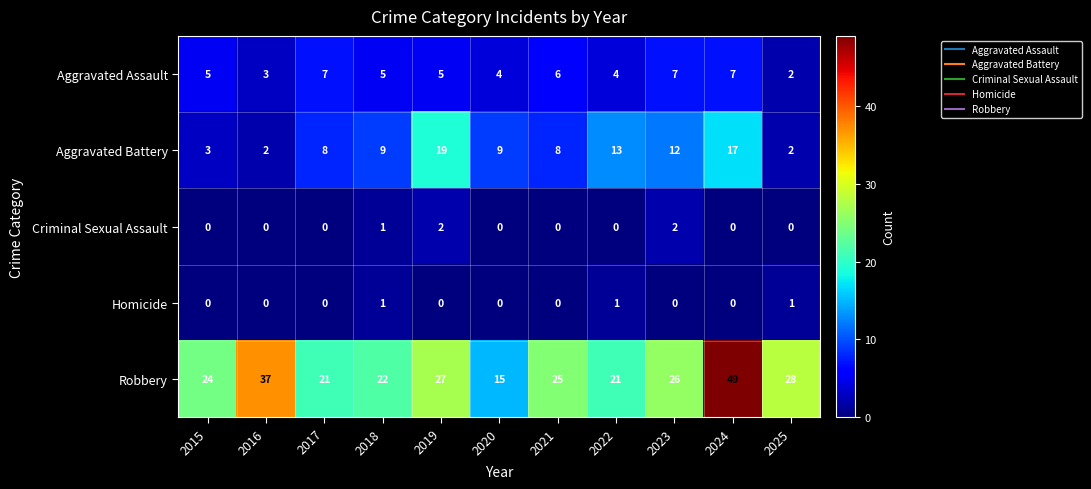

The Homicide series shows 0 at 2021. True or false?

True